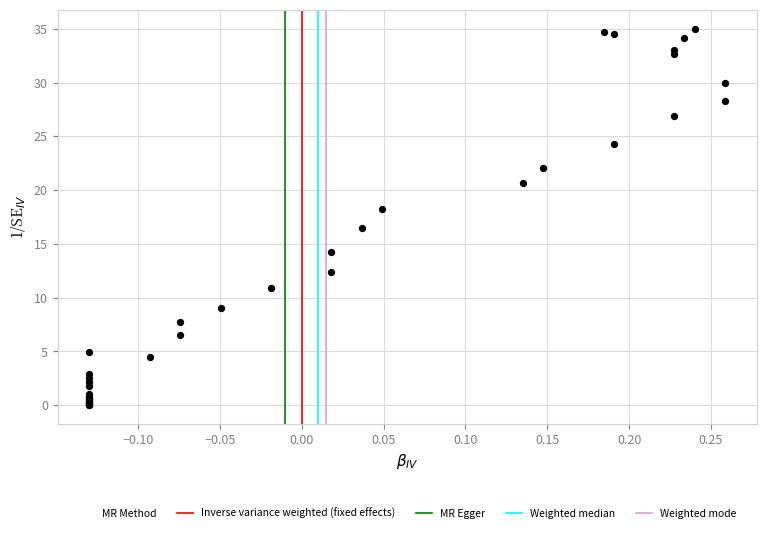

What Y value in the scatter plot is closest to 17?

16.5